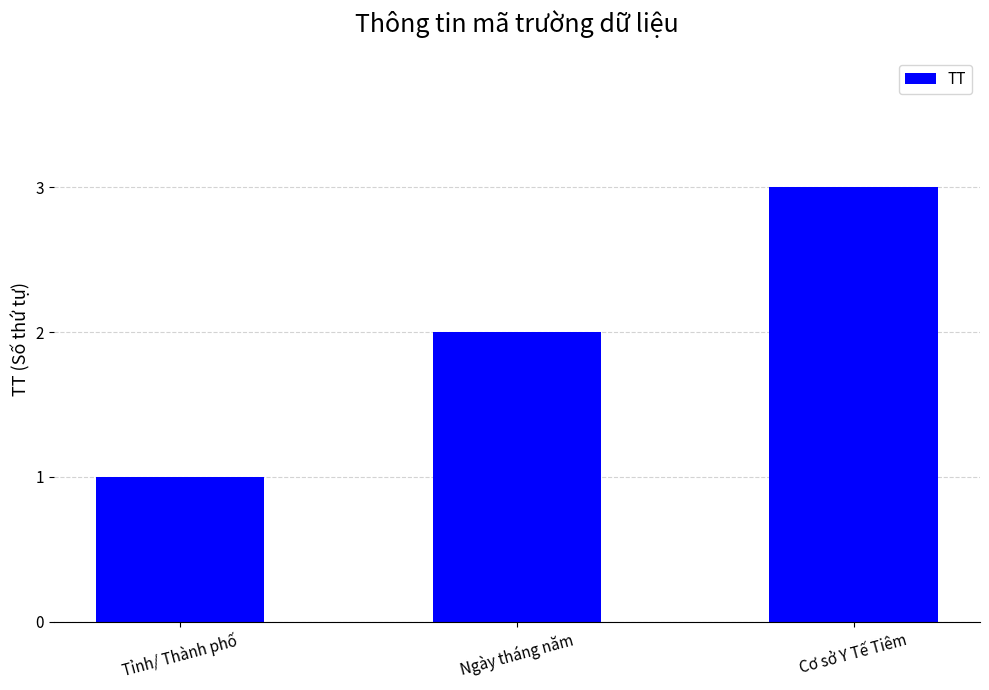

True or false: the data shows 3 at Ngày tháng năm.

False